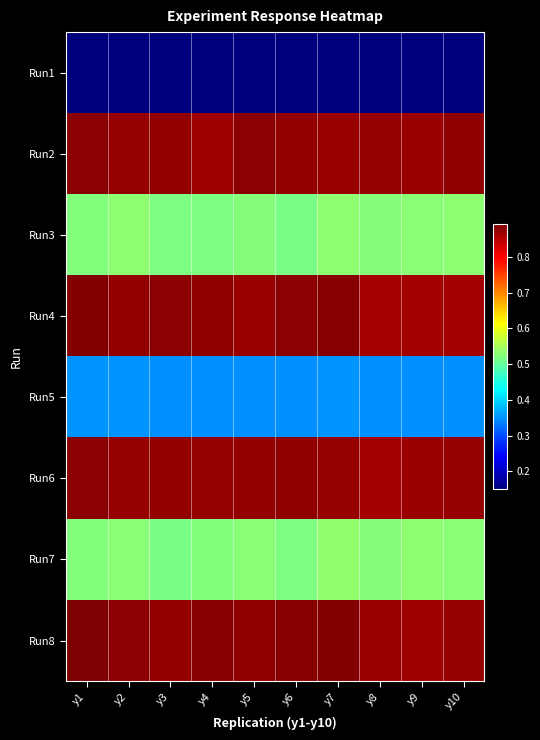

How many series are shown in this chart?

8